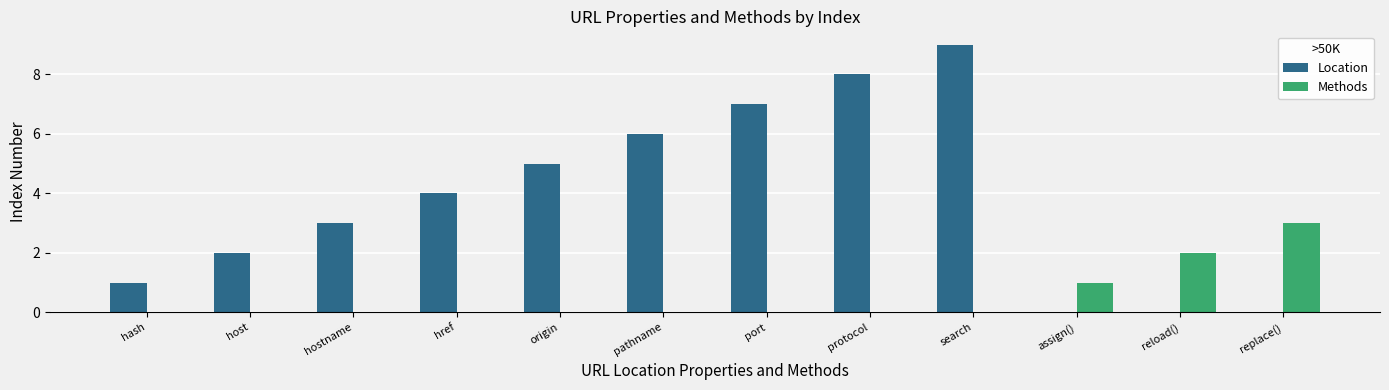

Which series has the largest total across all categories?

Location